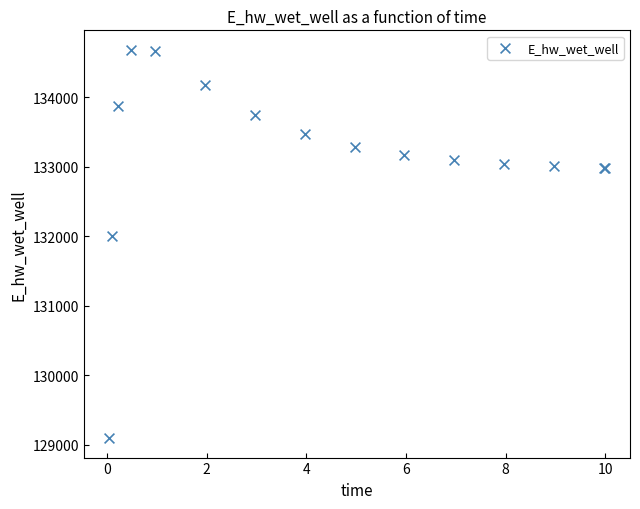

What Y value in the scatter plot is closest to 131889?

132011.0